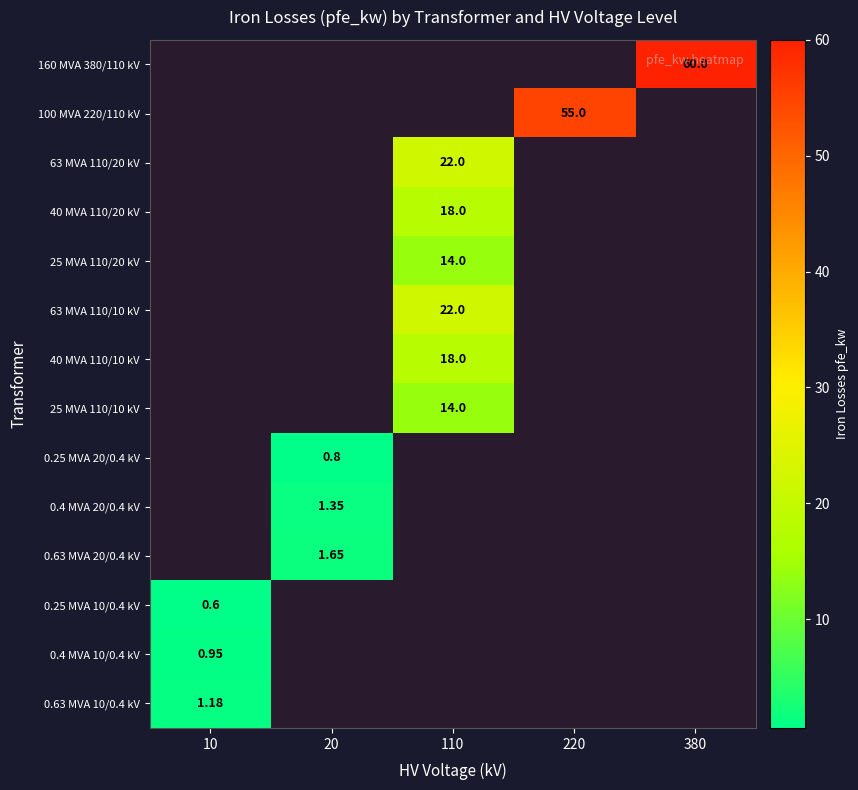

Is the value of 0.63 MVA 20/0.4 kV at 380 greater than the value of 0.25 MVA 20/0.4 kV at 110?

No